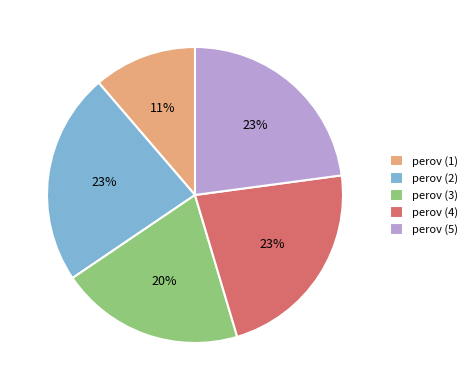

Which category has the smallest portion of the pie?

perov (1)